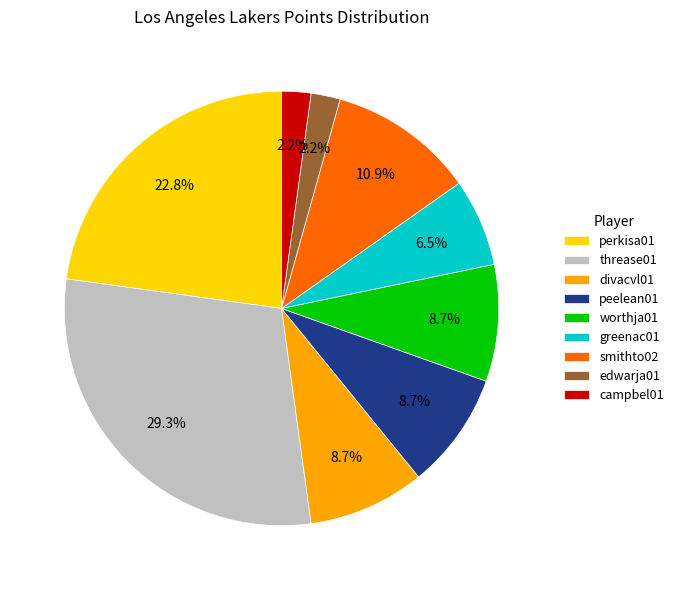

Does worthja01 account for over 50% of the chart?

No